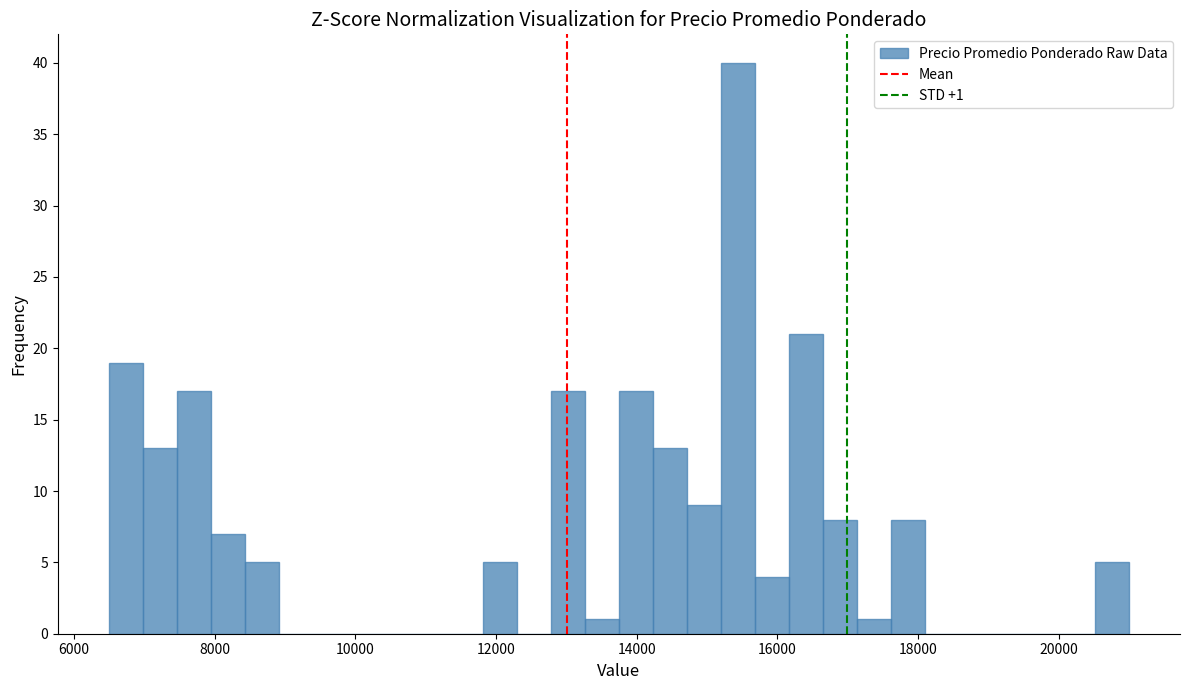

Around what value on the x-axis is the tallest bar? Give the approximate position of its centre, as read against the axis.

15400